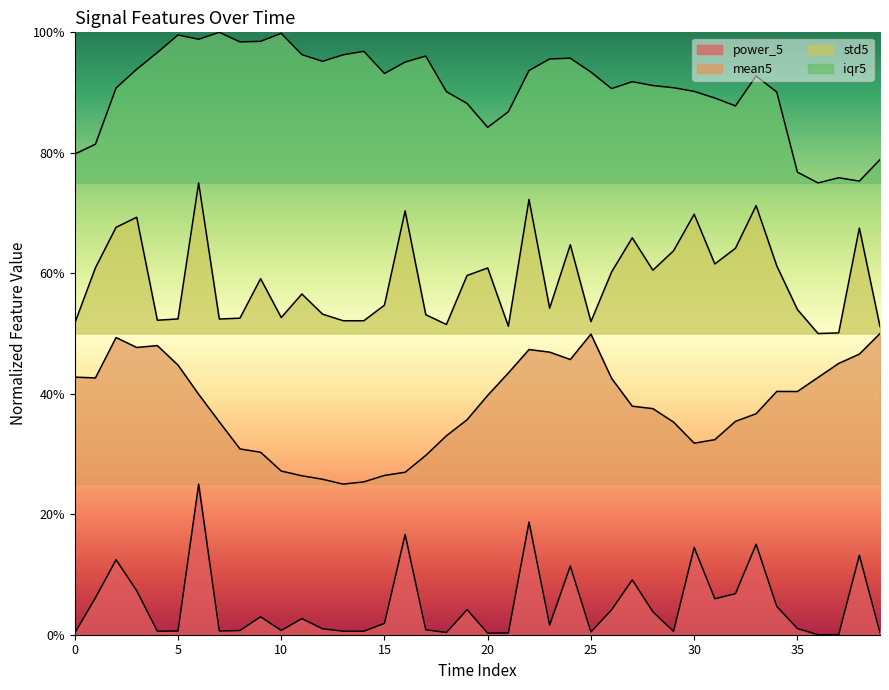

What is the total value across all series at 5?

2.0